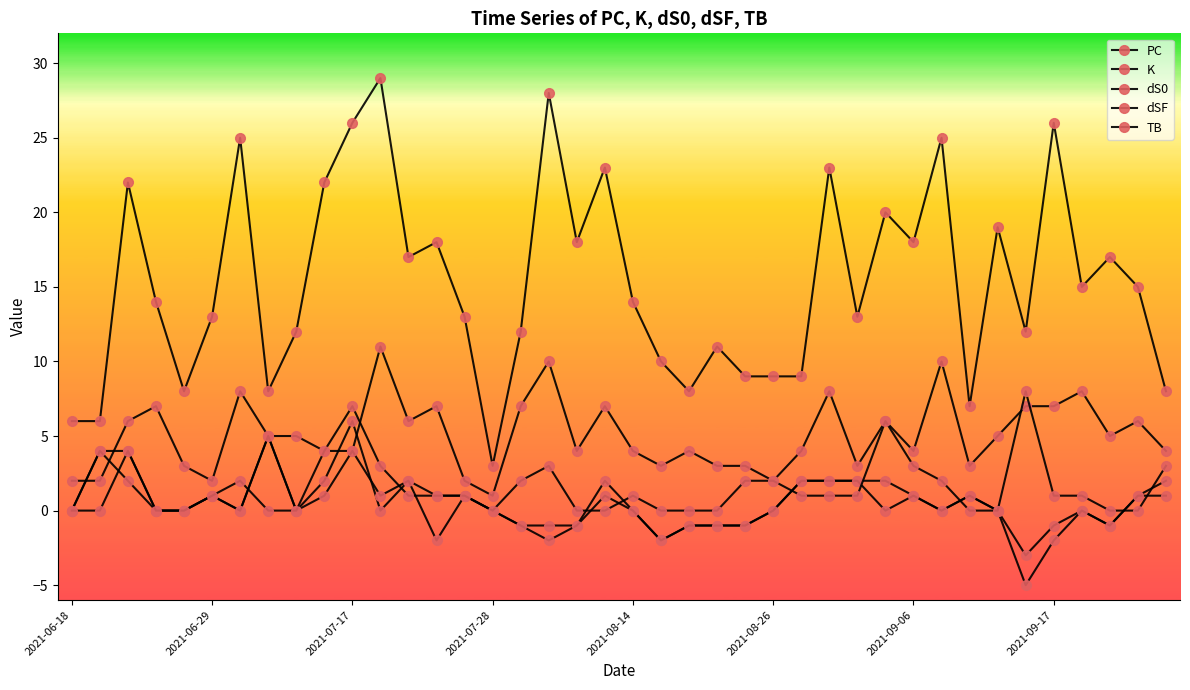

True or false: dS0 and dSF intersect in this chart.

True